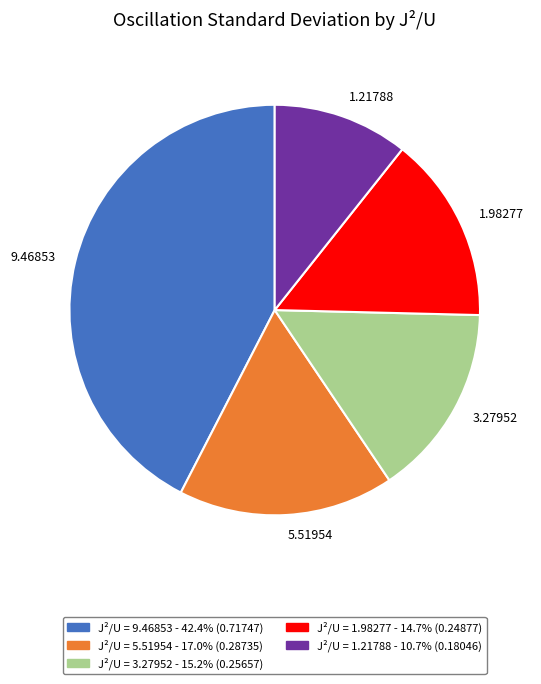

Does any single category account for the majority?

No